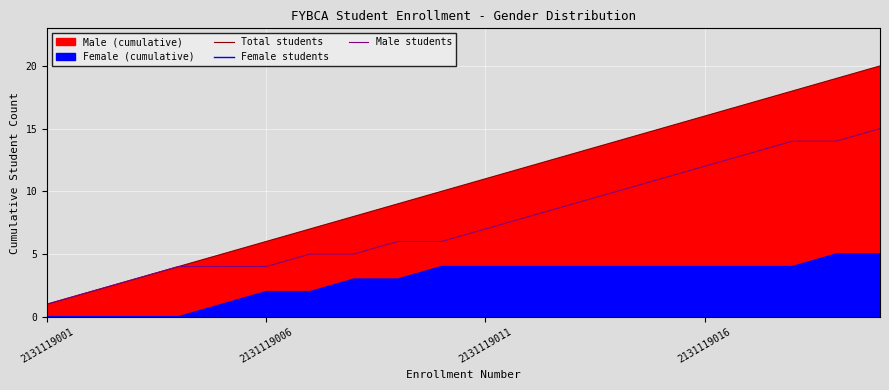

At how many categories does at least one series exceed 16?

4